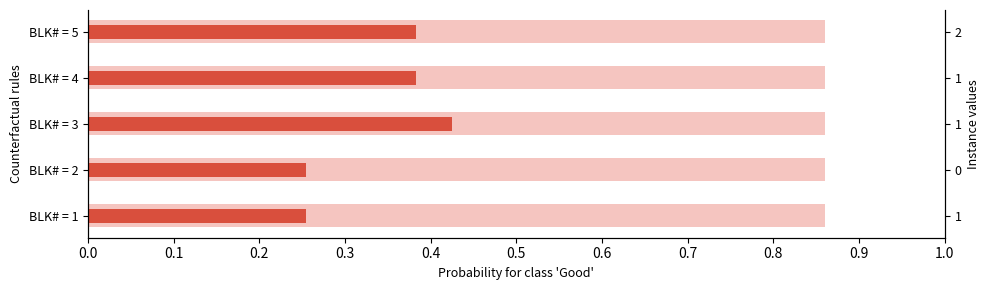

The chart shows a value of 0.4 at BLK# = 4. True or false?

True